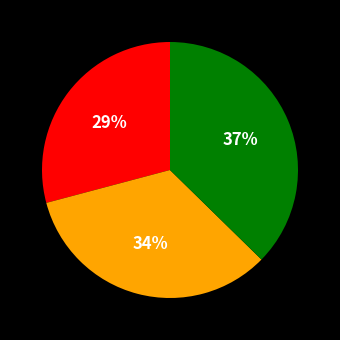

To the nearest percent, what is the difference between the largest and smallest slice percentages?

8%